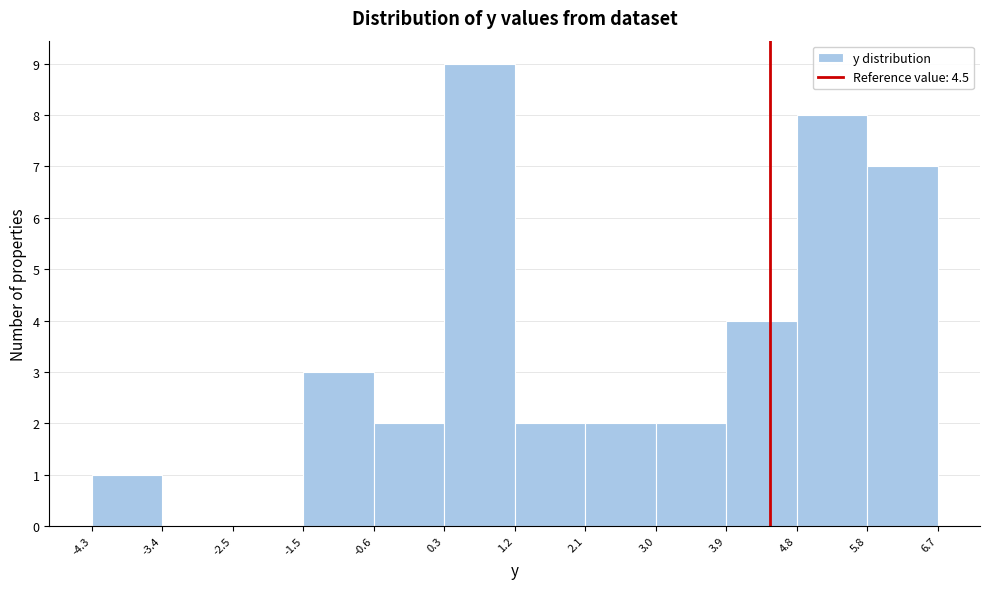

Which range on the x-axis has the tallest bar?

0.3 to 1.2